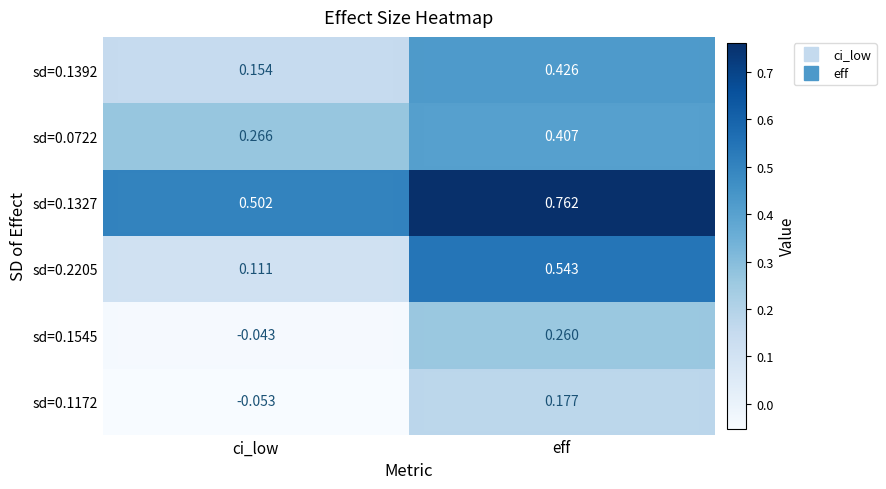

What is the total value across all series at ci_low?

0.9